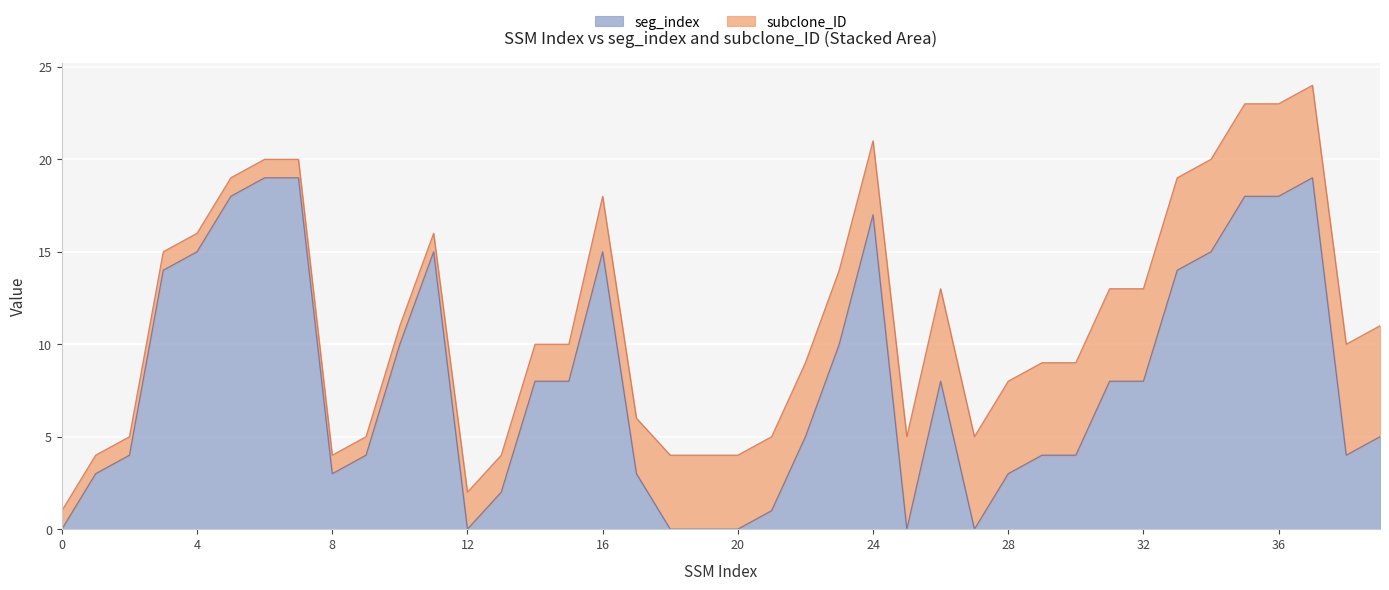

Which series has the largest range (max minus min)?

seg_index